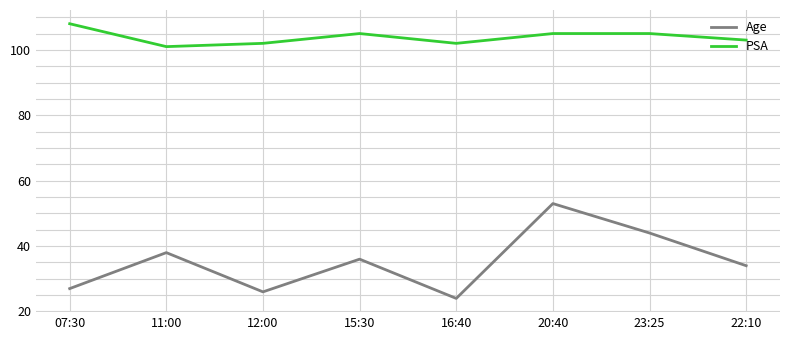

What is the approximate value of PSA at 12:00?

102